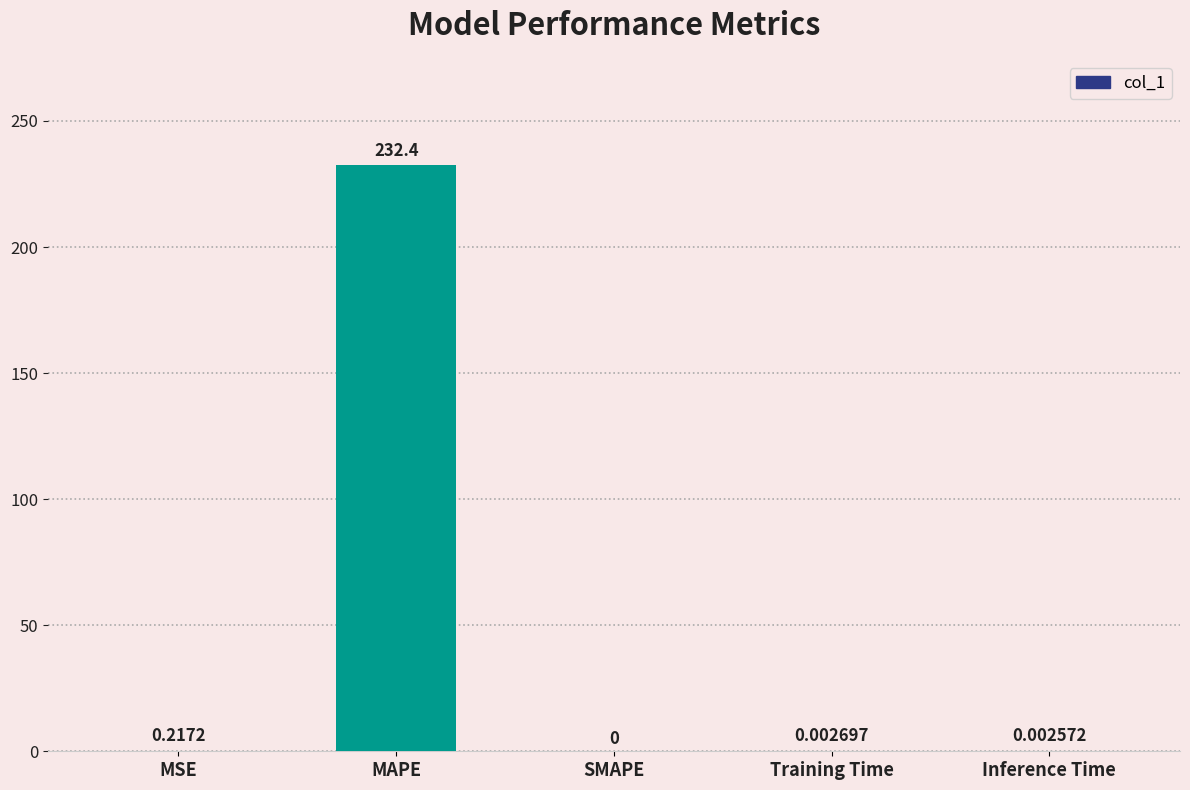

Which label corresponds to the largest value in the chart?

MAPE